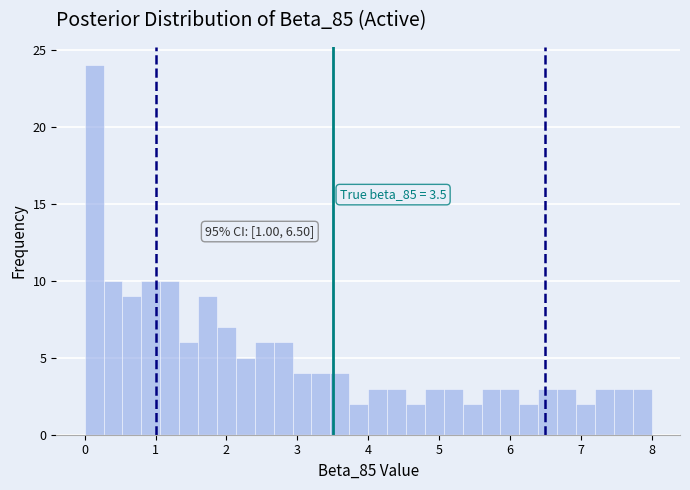

Around what value on the x-axis is the tallest bar? Give the approximate position of its centre, as read against the axis.

0.1